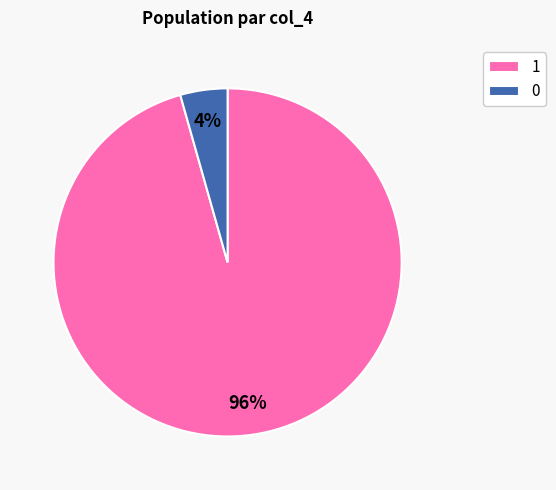

Is the sum of 1 and 0 greater than half?

Yes